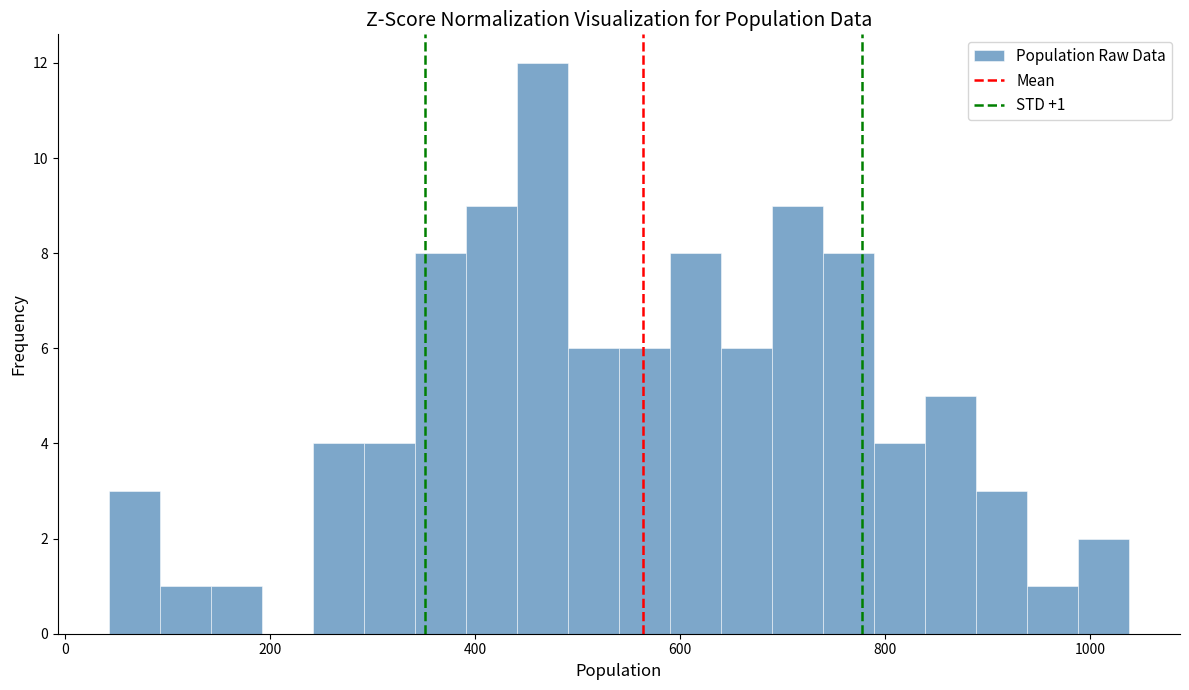

Read against the x-axis, roughly where is the centre of the tallest bar?

460